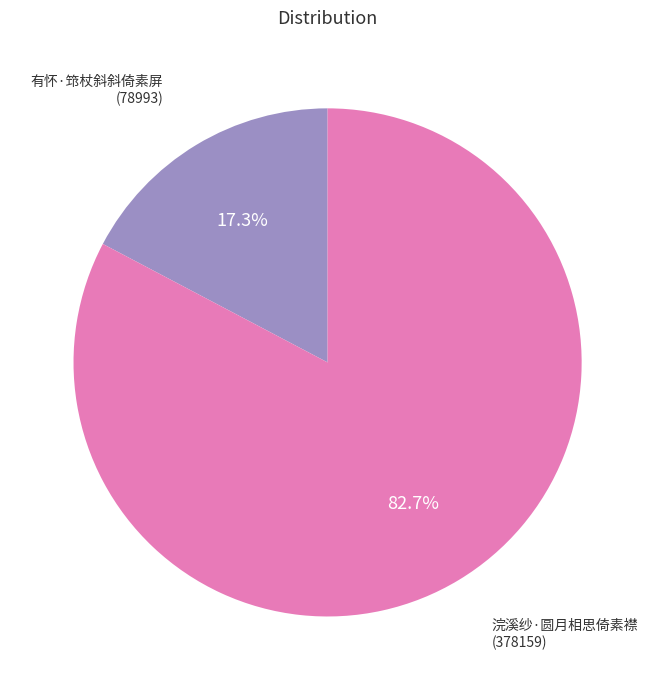

Count the number of slices in the pie.

2